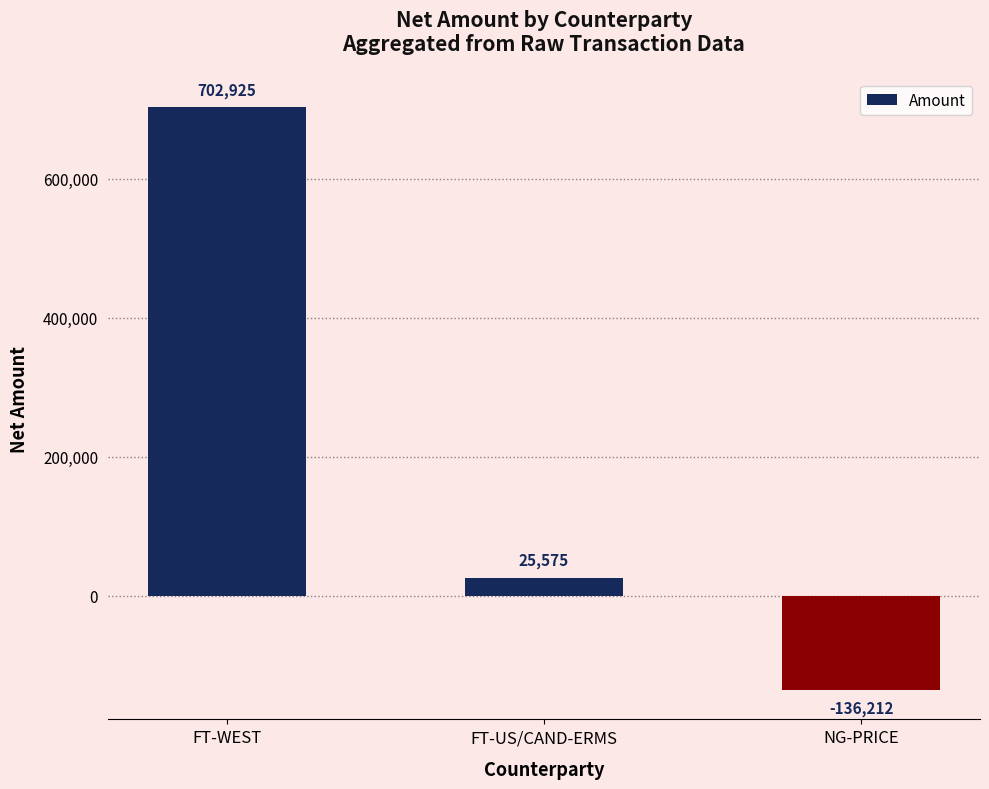

Read the value at FT-US/CAND-ERMS, to the nearest 10.

25580